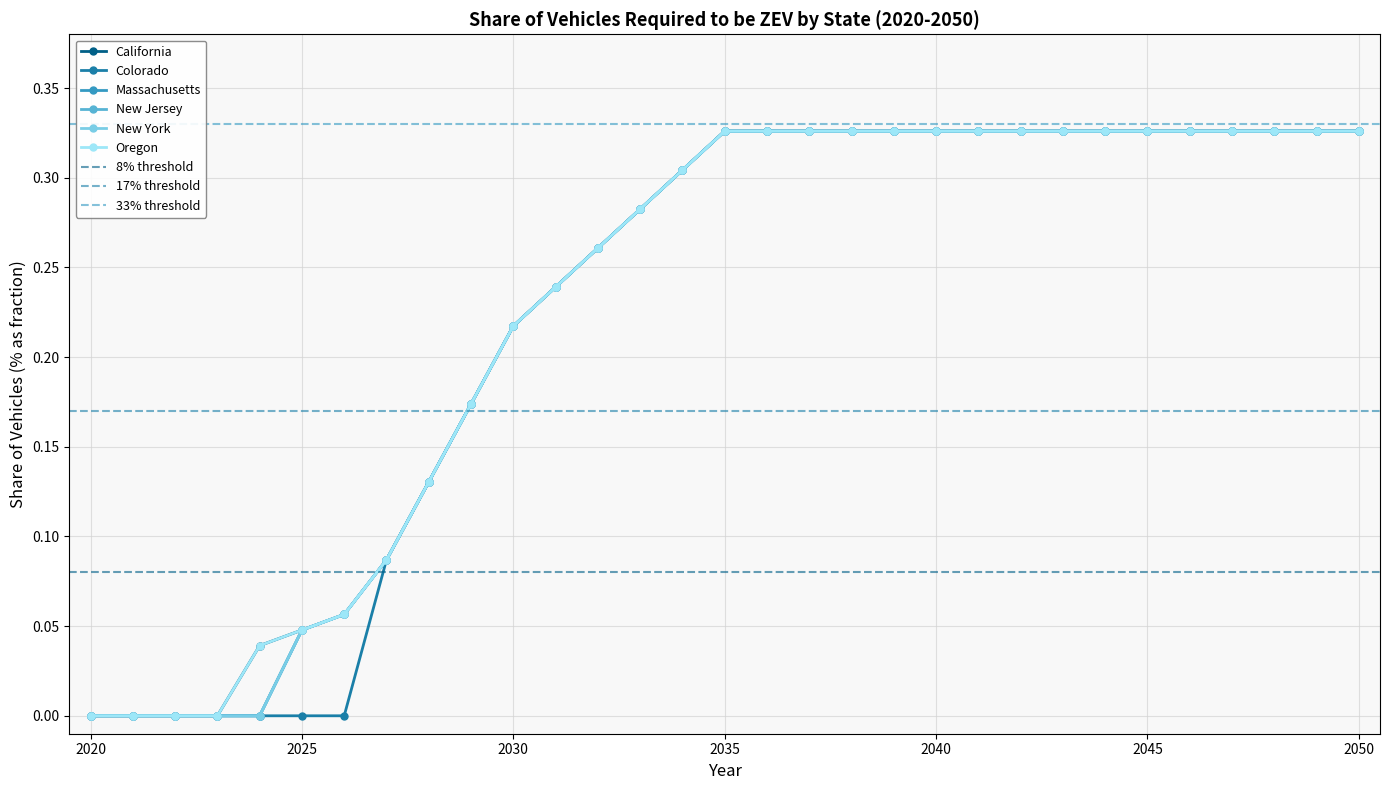

At which category is the sum across all series the highest?

2035